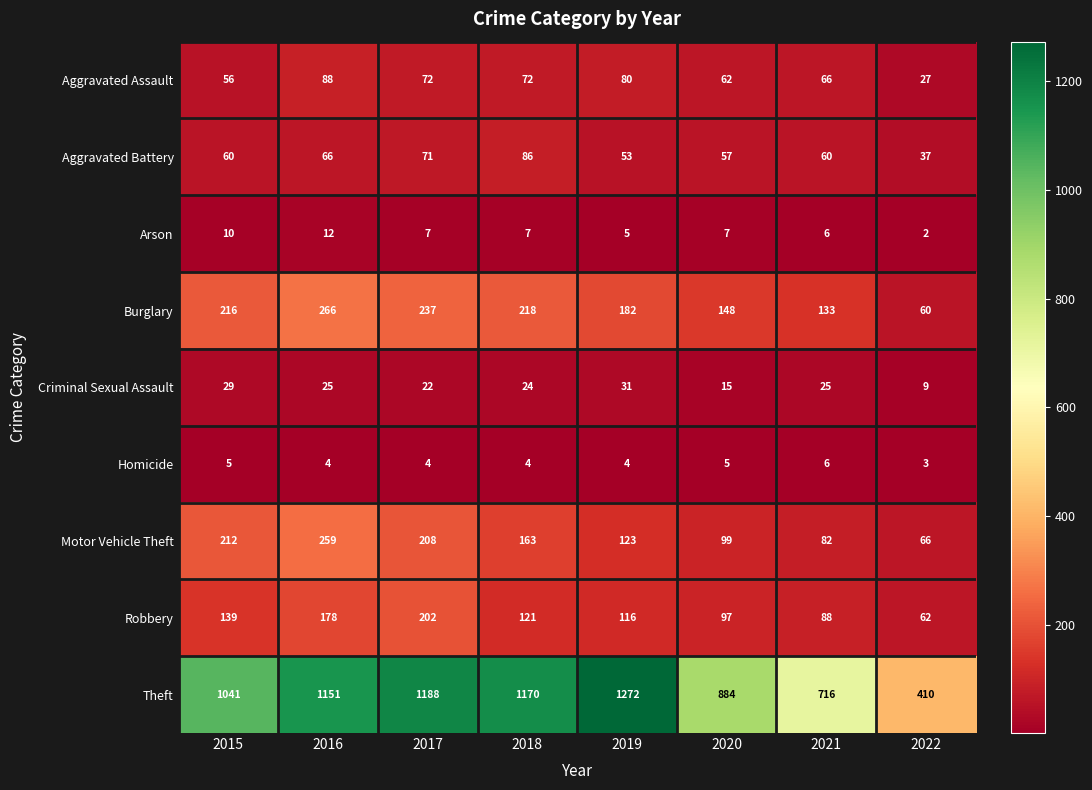

Where does the Arson series first go above 7?

2015